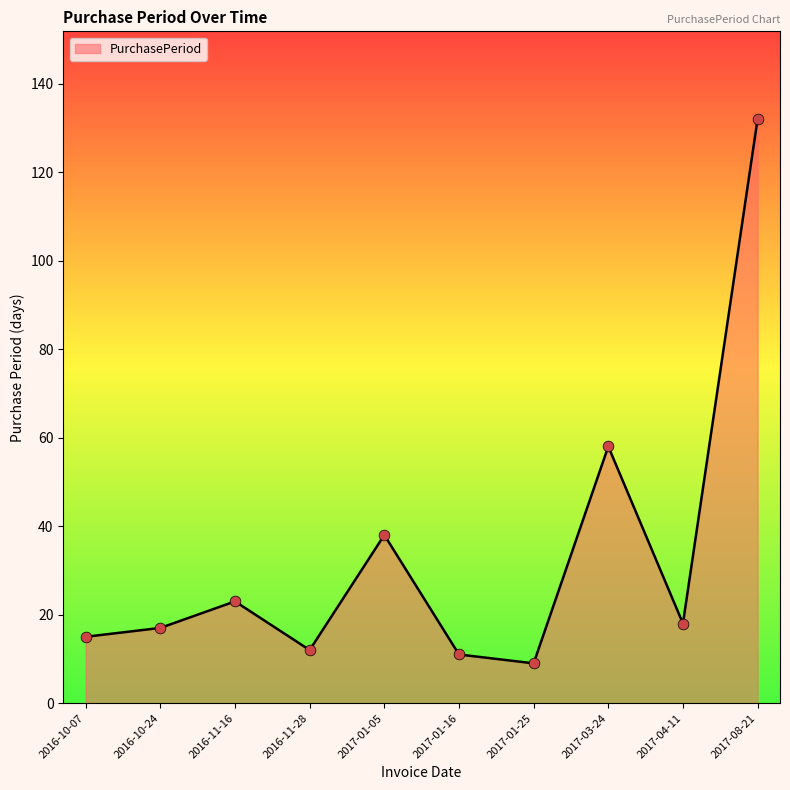

What is the change in value from 2016-11-28 to 2017-08-21?

+120